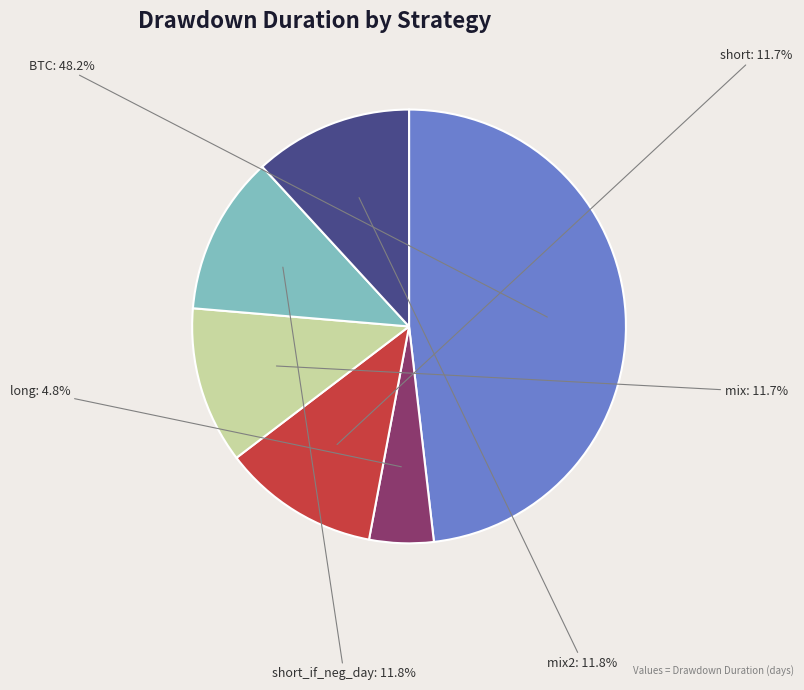

Approximately how many times larger is the value at mix compared to long?

2.4